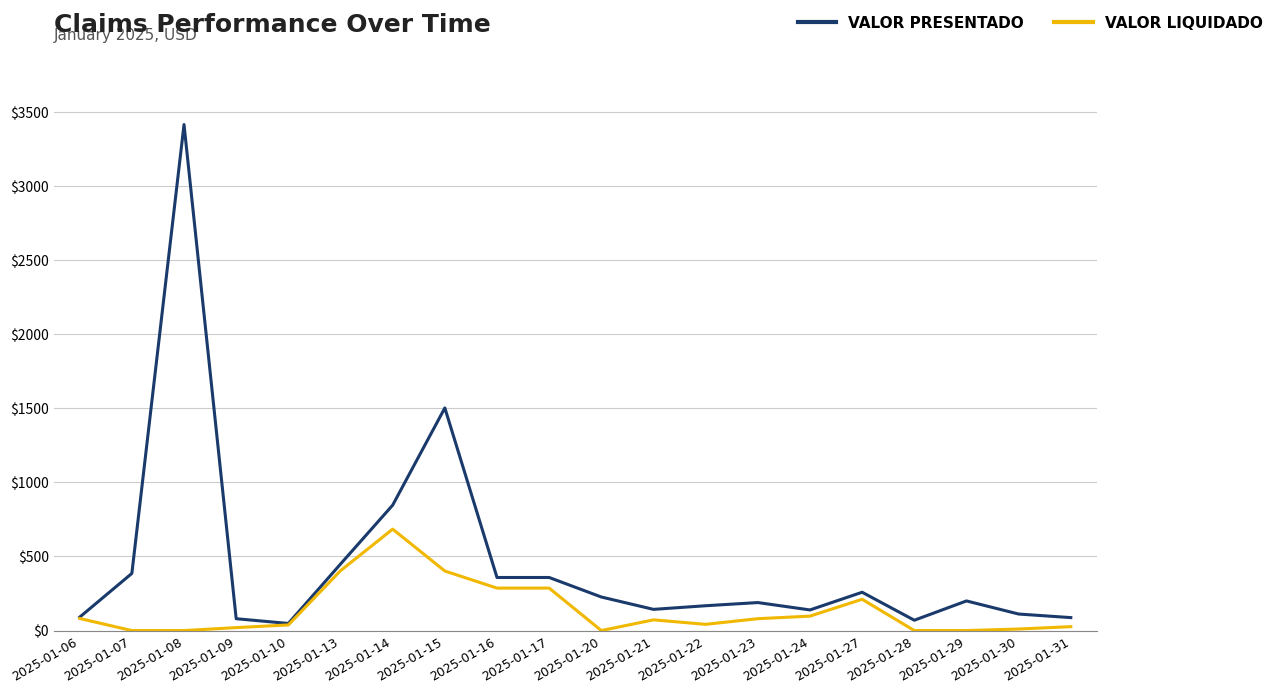

Rank the series by their maximum value, from lowest to highest.

VALOR LIQUIDADO, VALOR PRESENTADO